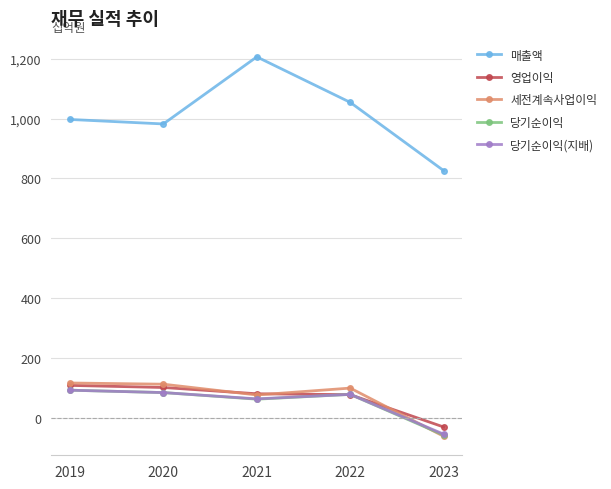

True or false: 매출액 and 당기순이익 intersect in this chart.

False